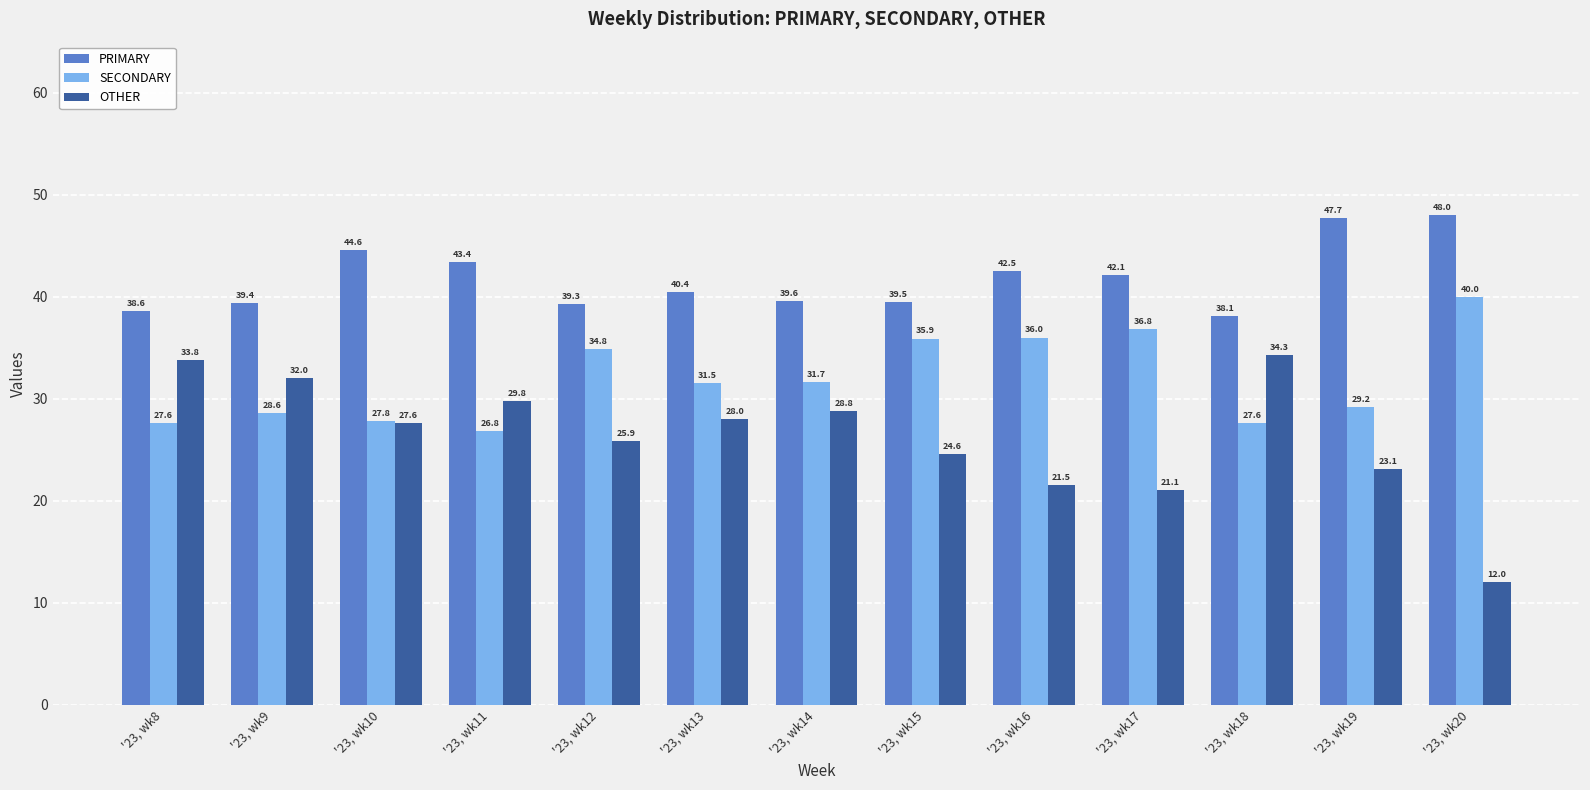

Reading left to right, list all the values displayed in this chart.

PRIMARY: 38.6	39.4	44.6	43.4	39.3	40.4	39.6	39.5	42.5	42.1	38.1	47.7	48.0
SECONDARY: 27.6	28.6	27.8	26.8	34.8	31.5	31.7	35.9	36.0	36.8	27.6	29.2	40.0
OTHER: 33.8	32.0	27.6	29.8	25.9	28.0	28.8	24.6	21.5	21.1	34.3	23.1	12.0